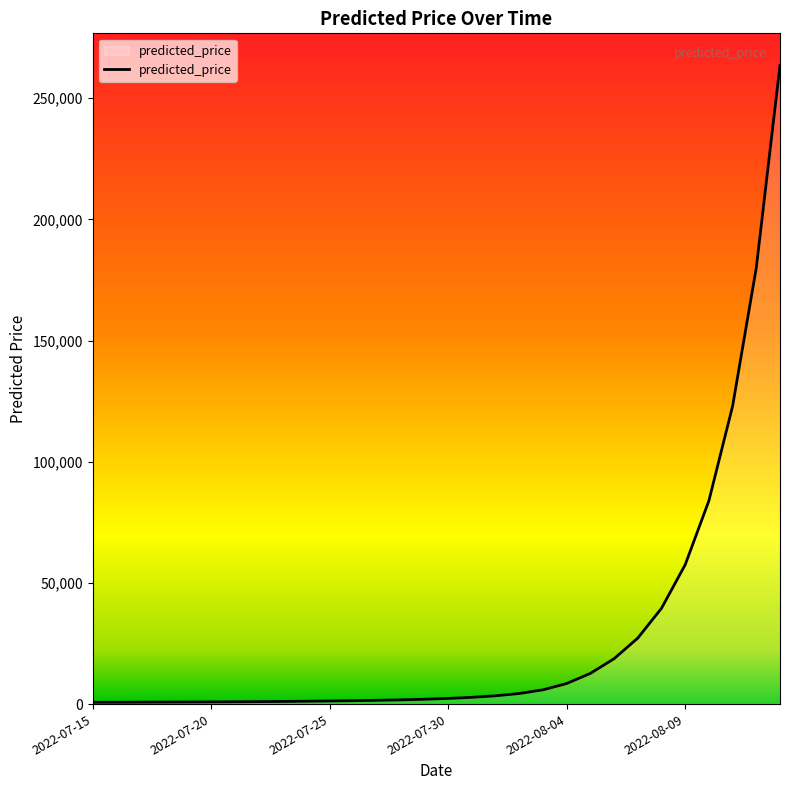

What is the maximum value shown in the chart?

263563.3